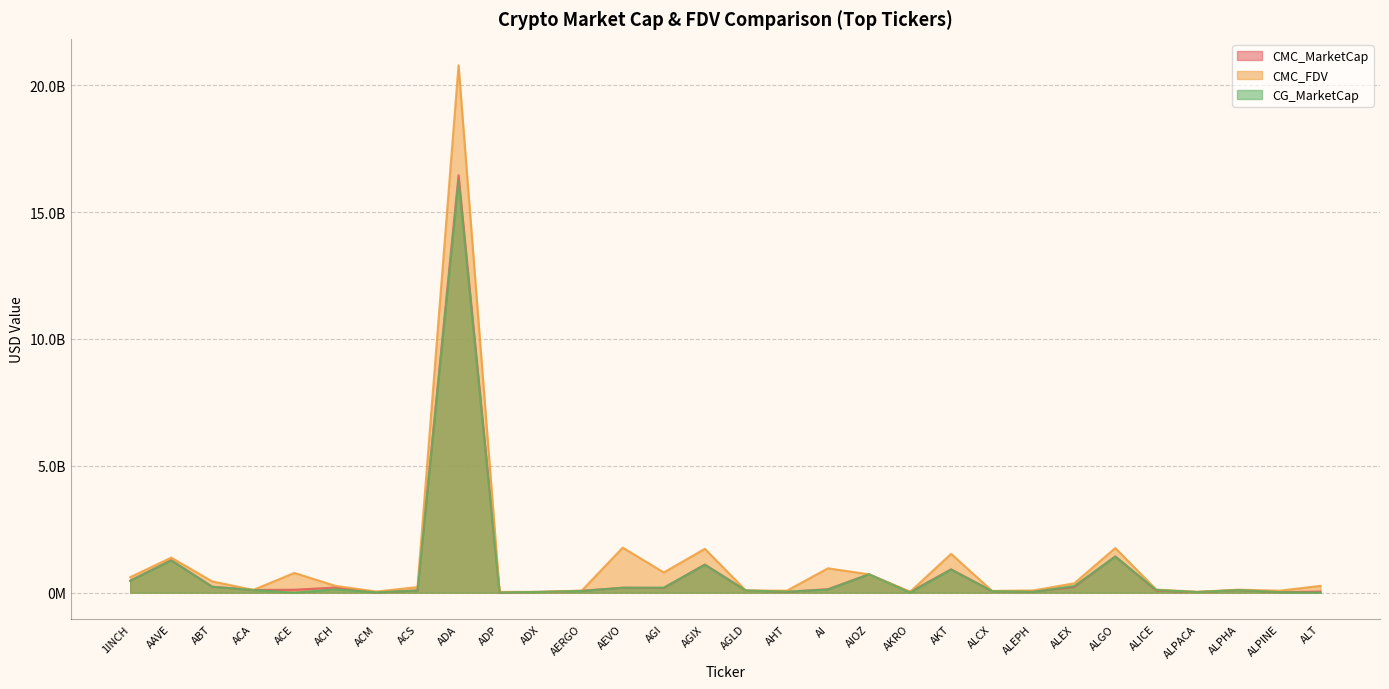

List the labels in order of CMC_MarketCap value, largest first.

ADA, ALGO, AAVE, AGIX, AKT, AIOZ, 1INCH, ABT, ALEX, ACH, AEVO, AGI, AI, ACE, ACA, ALPHA, ACS, AGLD, ALICE, AERGO, ALCX, ALEPH, ALT, AHT, ADX, AKRO, ALPACA, ALPINE, ACM, ADP